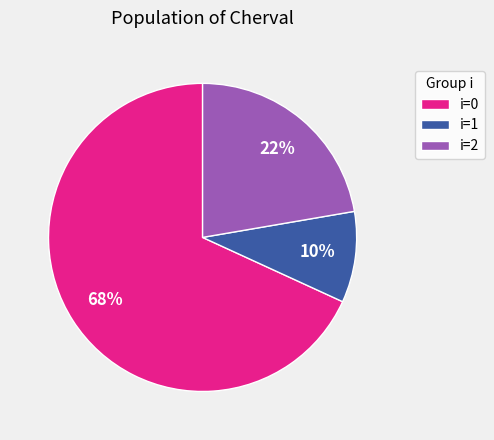

Is there any slice that represents more than half of the pie?

Yes